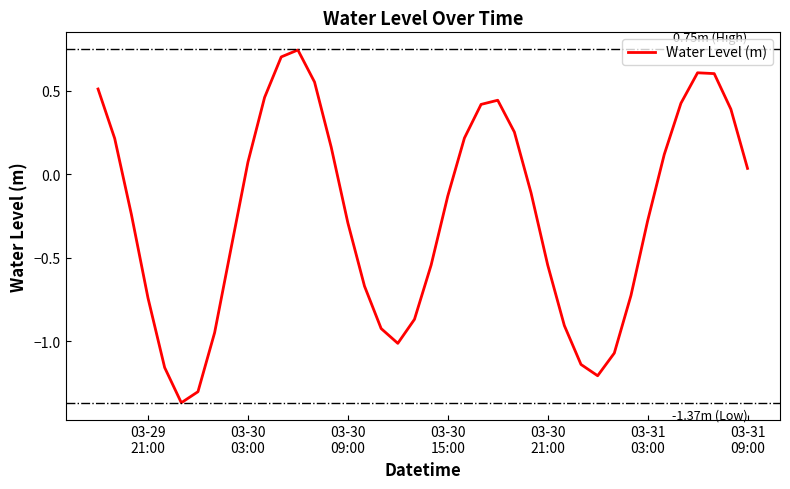

What is the difference between the maximum and minimum values?

2.1